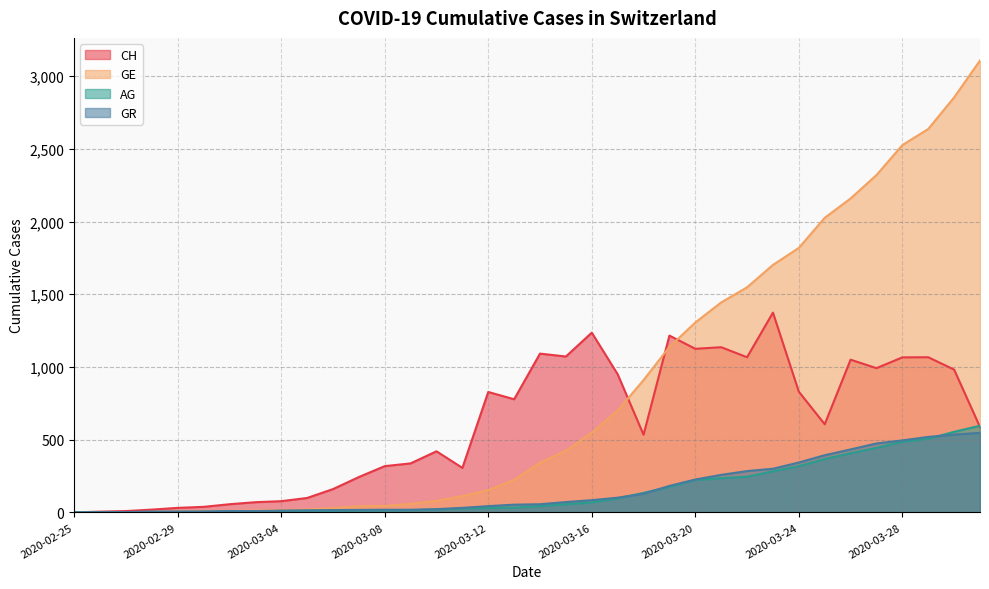

What position from the right is 2020-03-29?

3